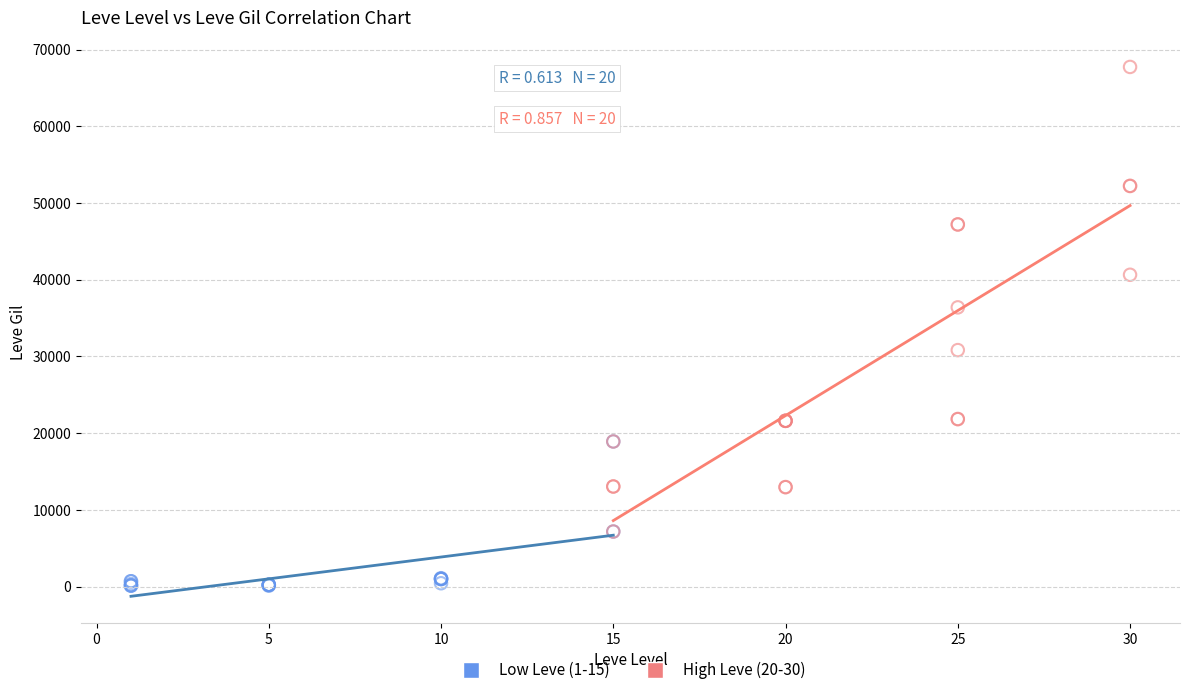

What are all the series names shown in the legend?

Low Leve (1-15), High Leve (20-30)